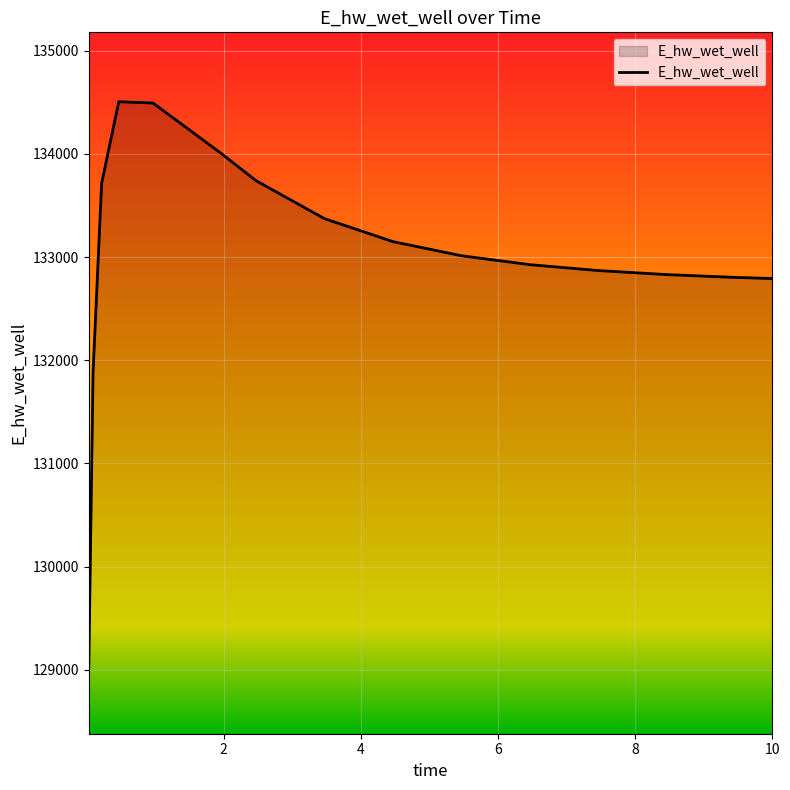

Does the chart have visible grid lines?

Yes